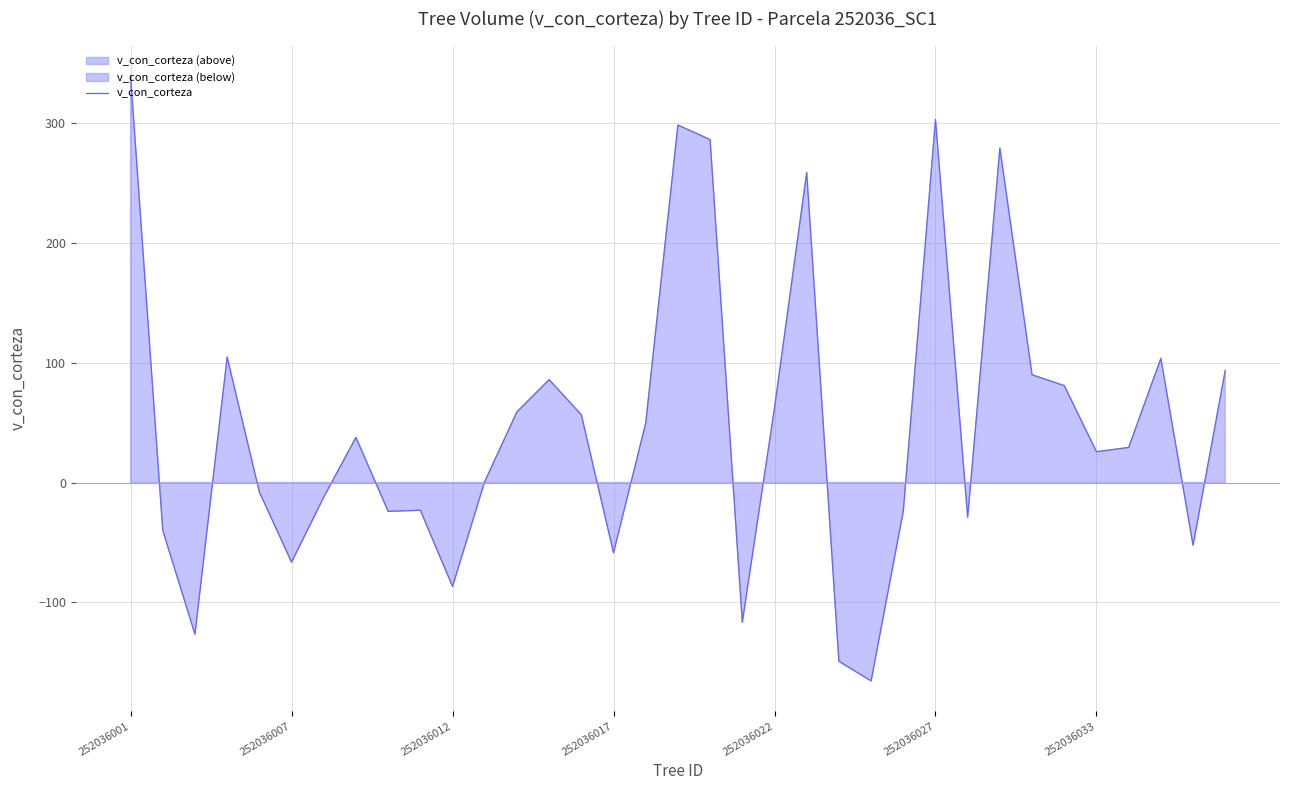

The value at 13 is 113.9. True or false?

False